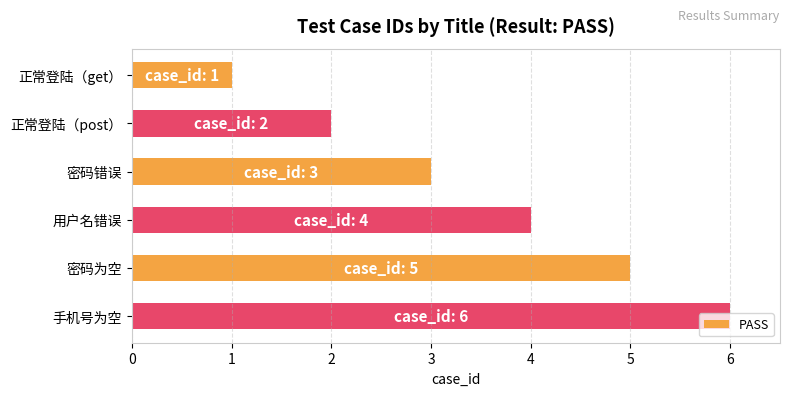

The value at 正常登陆（post） is 2. True or false?

True